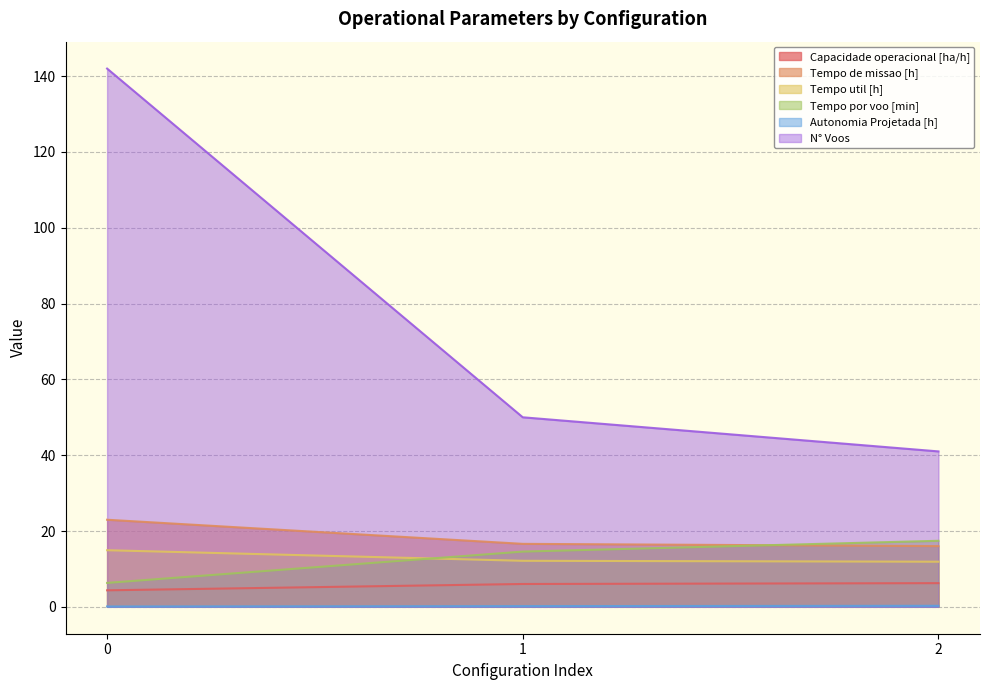

Which series changed the most between 0 and 2?

N° Voos